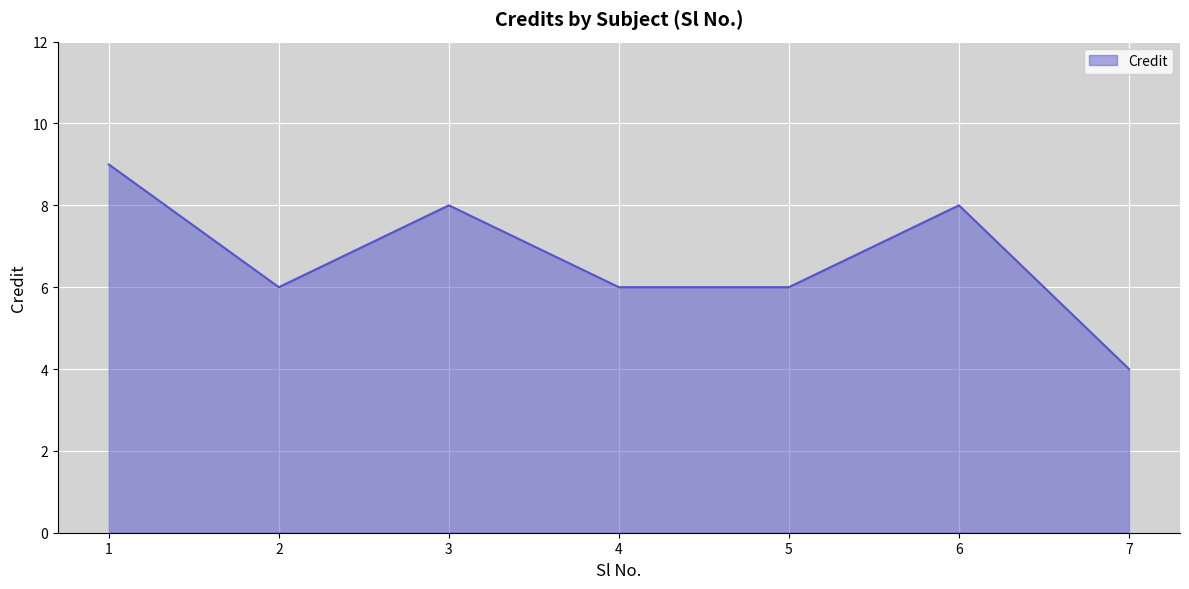

At which category does the chart reach its minimum across all series?

7